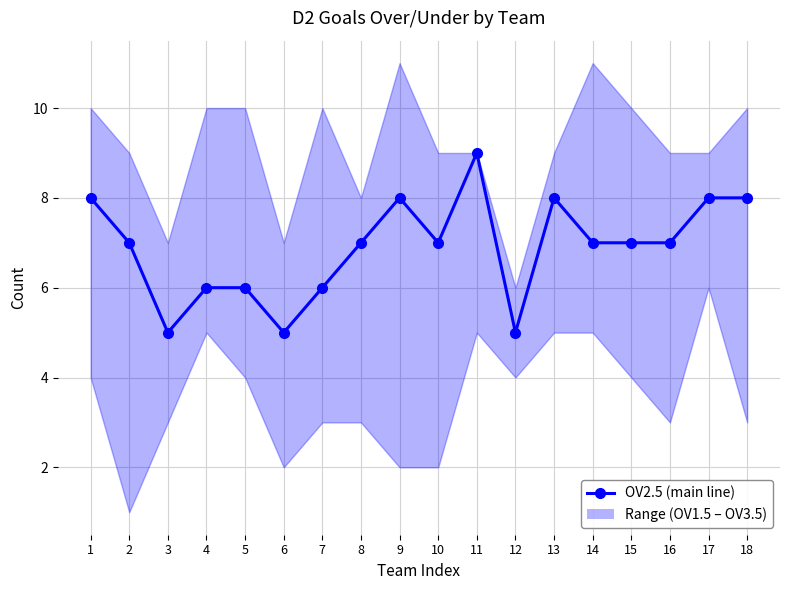

True or false: there are more than 0 points higher than both neighbors.

True